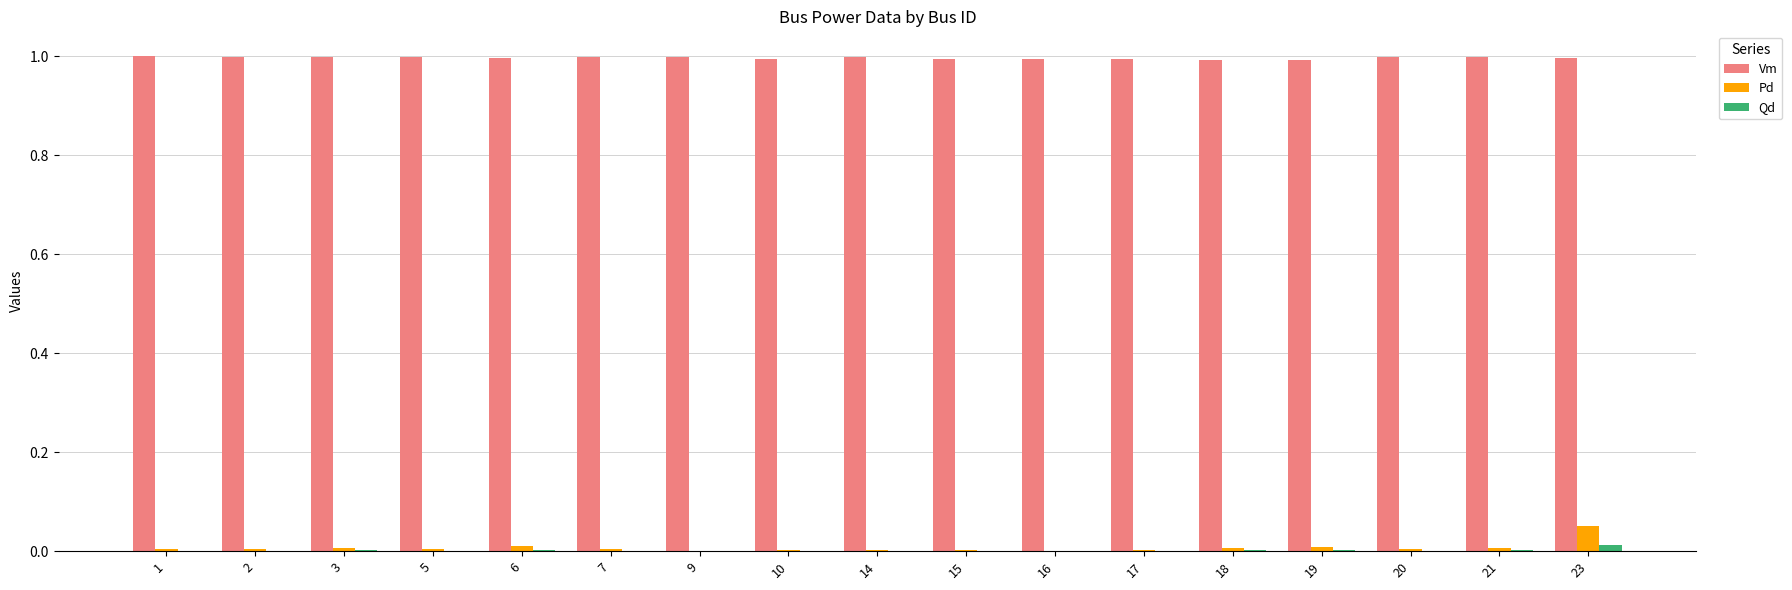

What are all the series names shown in the legend?

Vm, Pd, Qd